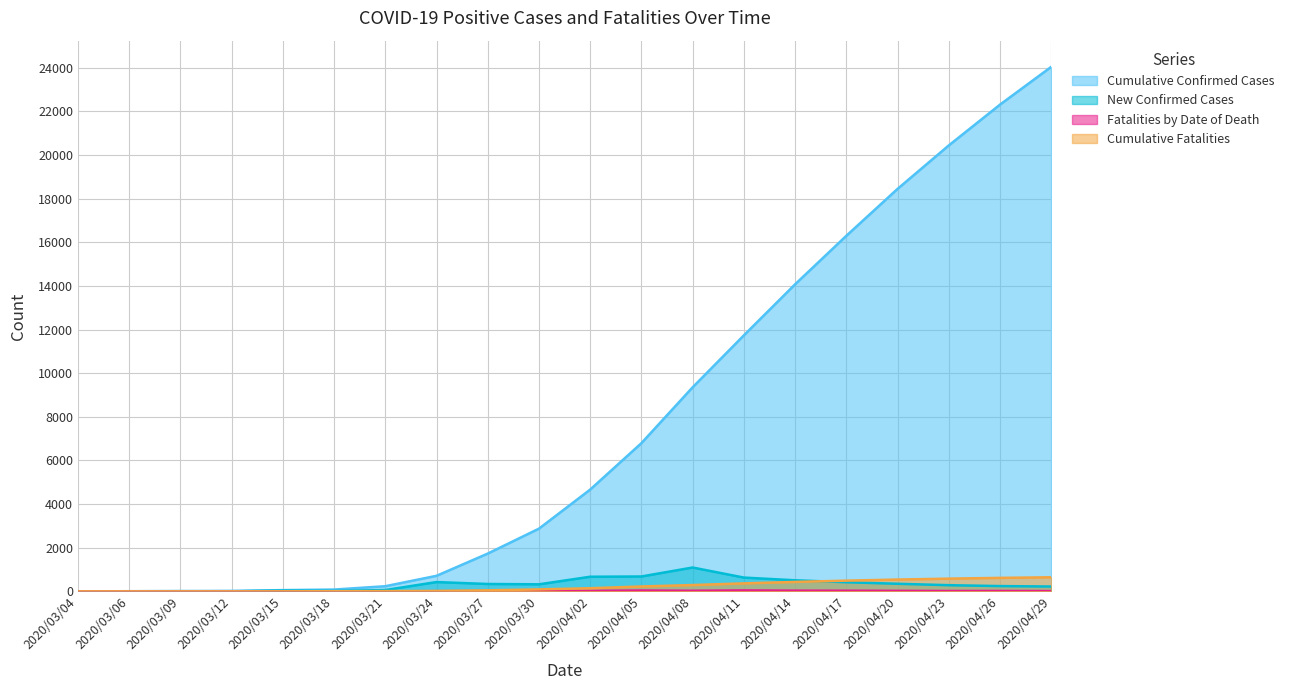

Reading left to right, what are all the values shown in this chart?

Cumulative Confirmed Cases: 2020/03/04=0	2020/03/06=5	2020/03/09=12	2020/03/12=22	2020/03/15=56	2020/03/18=82	2020/03/21=235	2020/03/24=712	2020/03/27=1731	2020/03/30=2874	2020/04/02=4665	2020/04/05=6793	2020/04/08=9353	2020/04/11=11734	2020/04/14=14074	2020/04/17=16296	2020/04/20=18447	2020/04/23=20439	2020/04/26=22309	2020/04/29=24041
New Confirmed Cases: 2020/03/04=0	2020/03/06=5	2020/03/09=7	2020/03/12=0	2020/03/15=34	2020/03/18=19	2020/03/21=60	2020/03/24=425	2020/03/27=337	2020/03/30=322	2020/04/02=669	2020/04/05=681	2020/04/08=1092	2020/04/11=631	2020/04/14=507	2020/04/17=418	2020/04/20=347	2020/04/23=282	2020/04/26=241	2020/04/29=221
Fatalities by Date of Death: 2020/03/04=0	2020/03/06=0	2020/03/09=0	2020/03/12=0	2020/03/15=1	2020/03/18=2	2020/03/21=2	2020/03/24=6	2020/03/27=9	2020/03/30=20	2020/04/02=21	2020/04/05=38	2020/04/08=25	2020/04/11=43	2020/04/14=31	2020/04/17=28	2020/04/20=22	2020/04/23=15	2020/04/26=18	2020/04/29=12
Cumulative Fatalities: 2020/03/04=0	2020/03/06=0	2020/03/09=0	2020/03/12=0	2020/03/15=1	2020/03/18=6	2020/03/21=11	2020/03/24=20	2020/03/27=46	2020/03/30=89	2020/04/02=143	2020/04/05=223	2020/04/08=289	2020/04/11=365	2020/04/14=432	2020/04/17=490	2020/04/20=540	2020/04/23=582	2020/04/26=617	2020/04/29=645